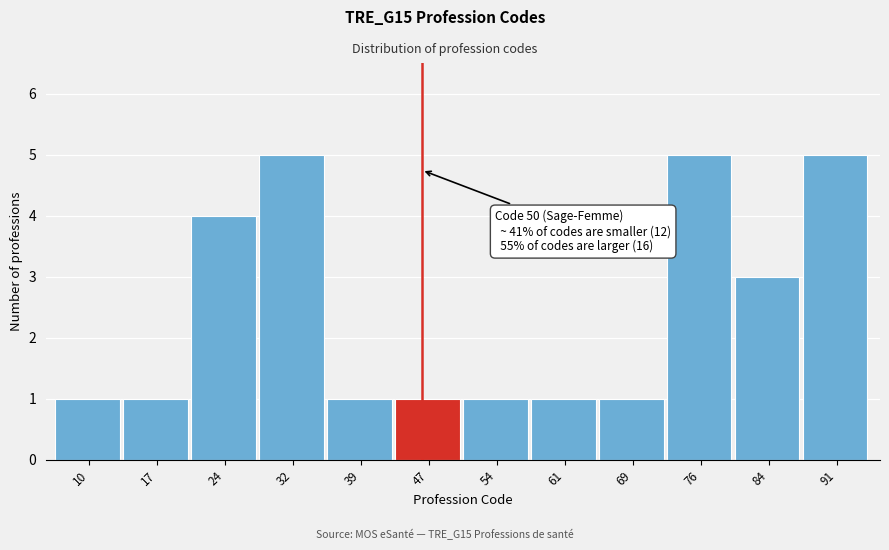

Reading left to right, transcribe all the data shown in this chart.

10=1	17=1	24=4	32=5	39=1	47=1	54=1	61=1	69=1	76=5	84=3	91=5